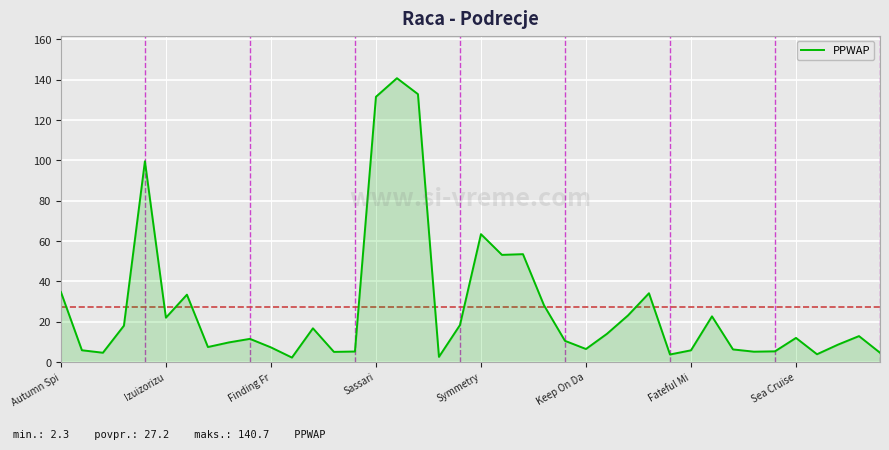

Count the number of data series in this chart.

1